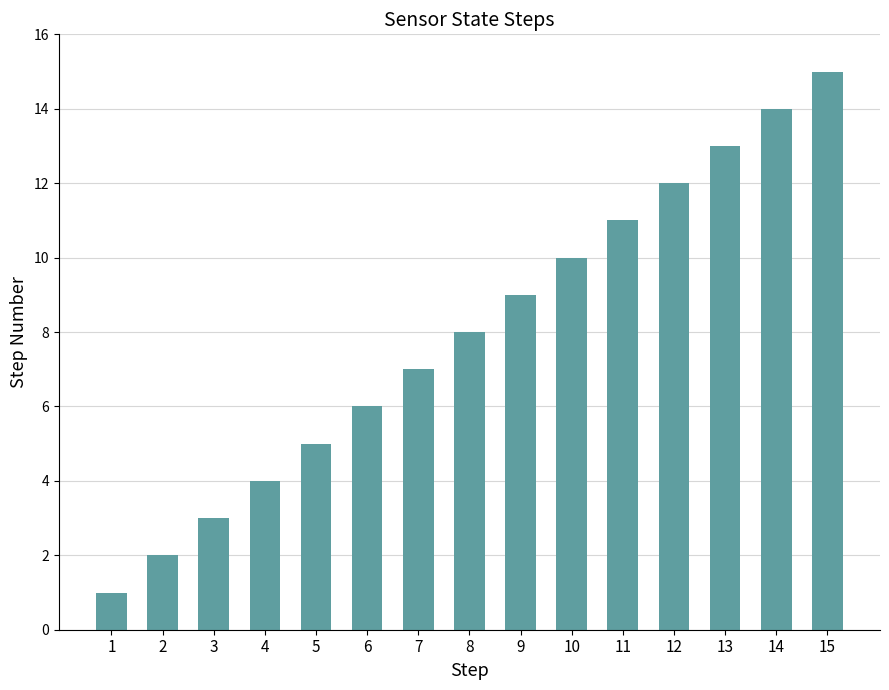

Between 11 and 6, which is larger?

11